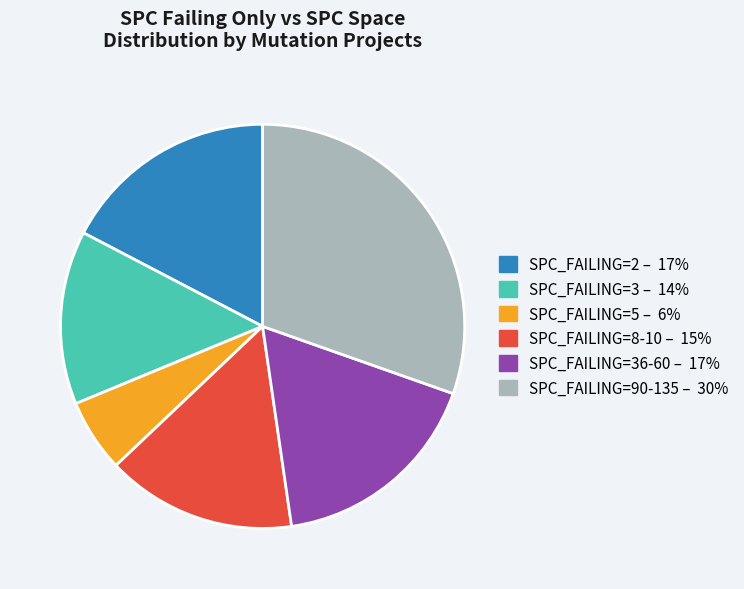

Is there a majority slice in this chart?

No